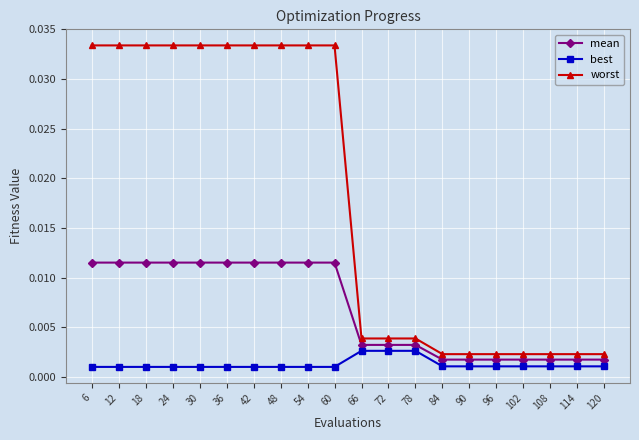

Between 18 and 96, which series saw the biggest shift?

worst